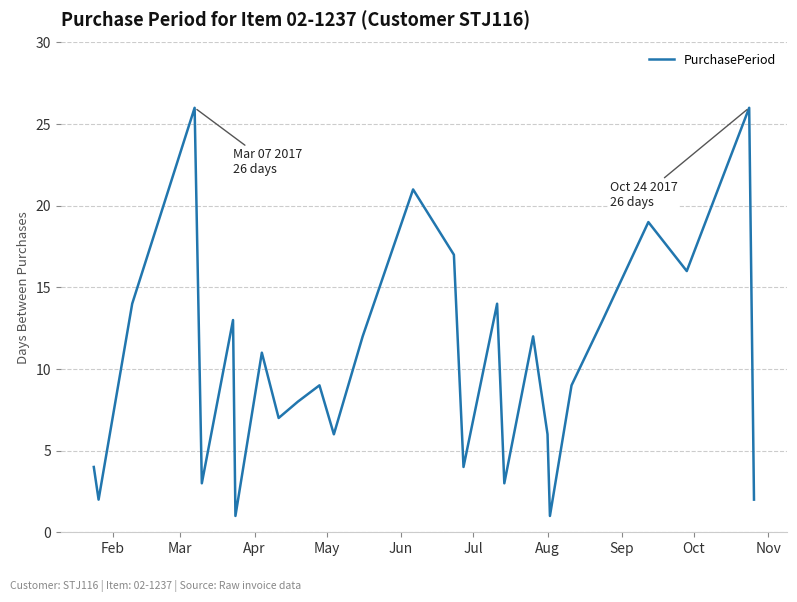

What is the greatest value displayed?

26